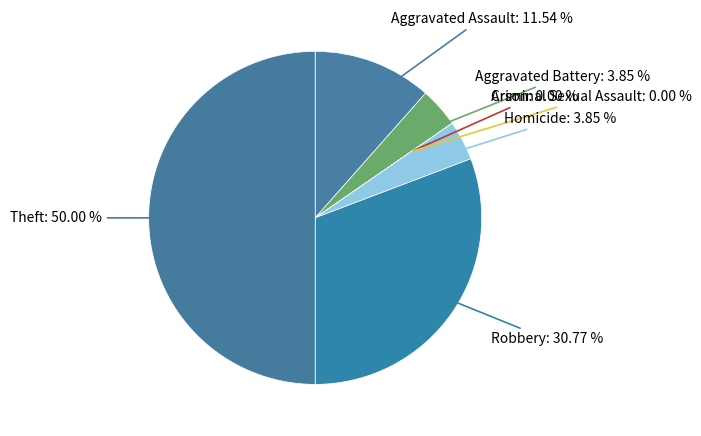

Count the number of slices in the pie.

7